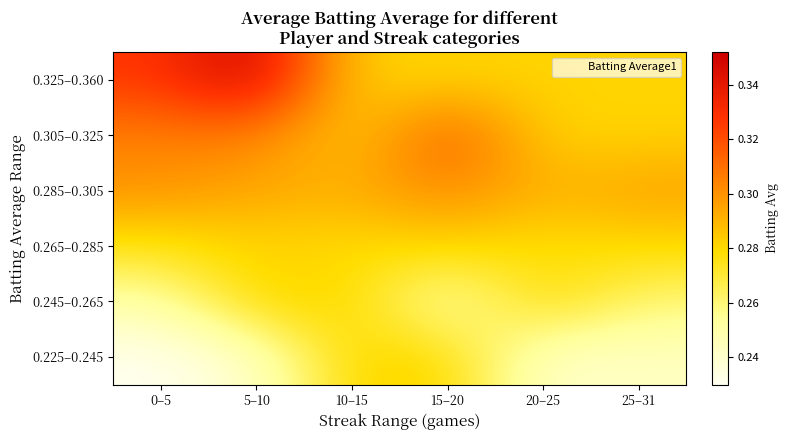

At how many categories does at least one series exceed 0?

6